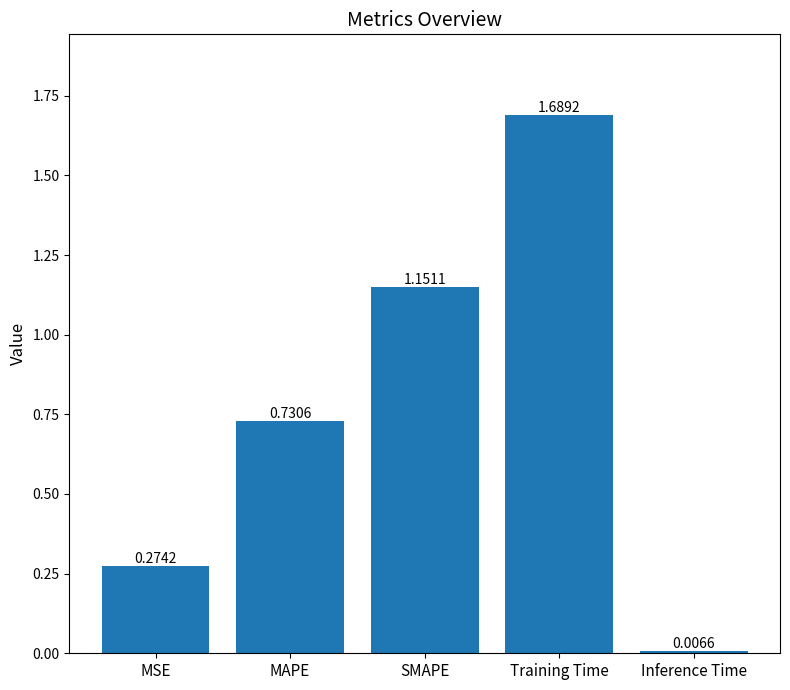

What is the sum of all values?

3.9